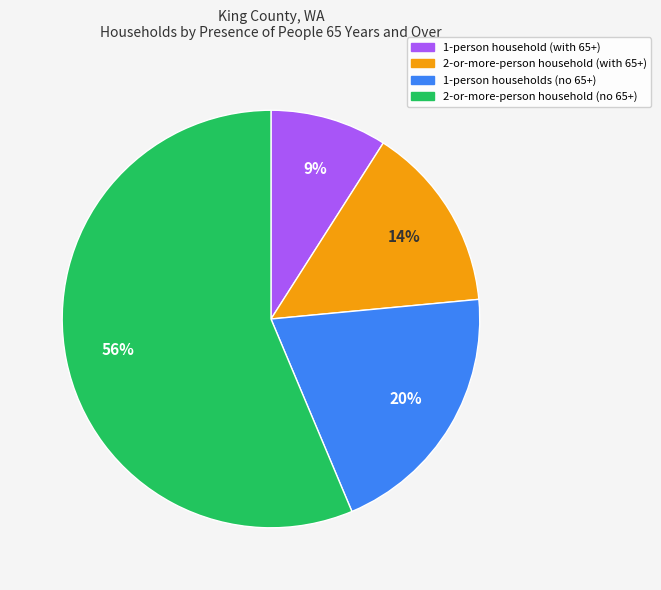

Does any single category account for the majority?

Yes